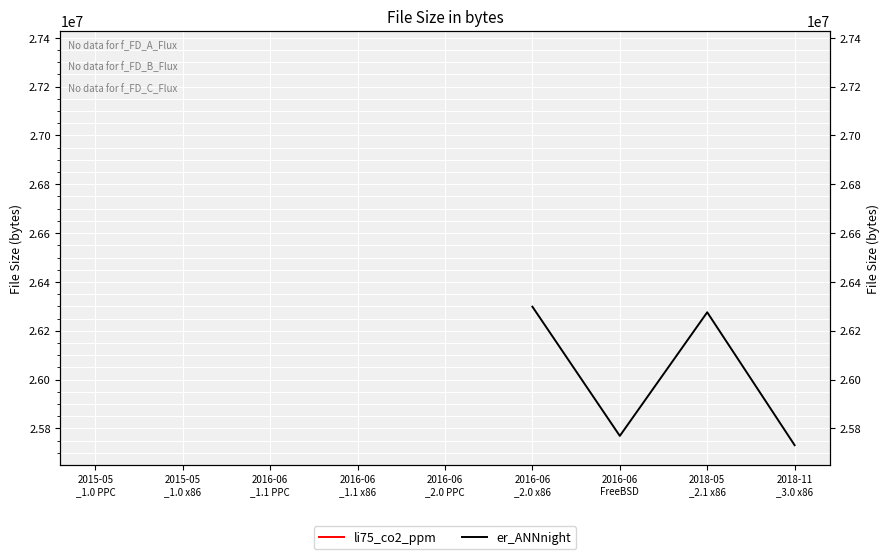

What is the value of the er_ANNnight point at the 7th from the left?

25769170.0